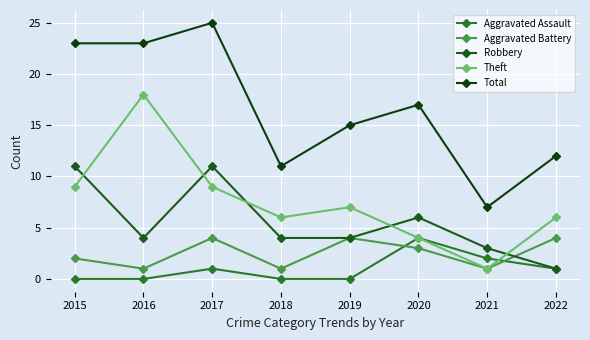

How many interior local peaks does the Aggravated Assault series have?

2